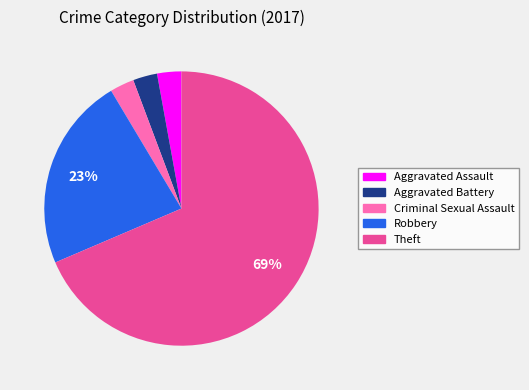

To the nearest percent, what is the combined percentage of Theft and Aggravated Assault?

71%